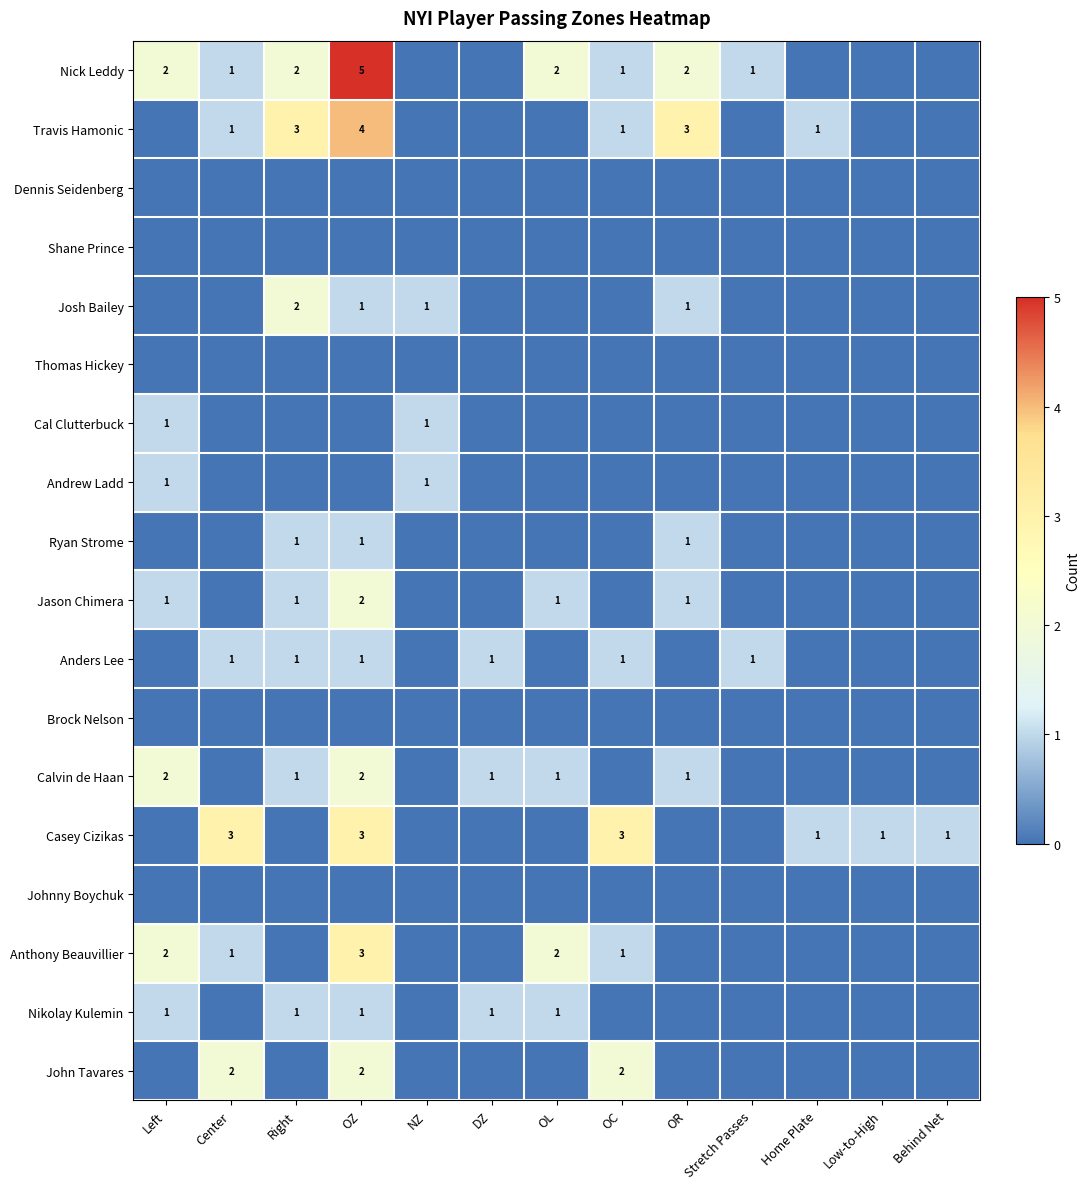

True or false: Travis Hamonic has a value of 5 at OR.

False